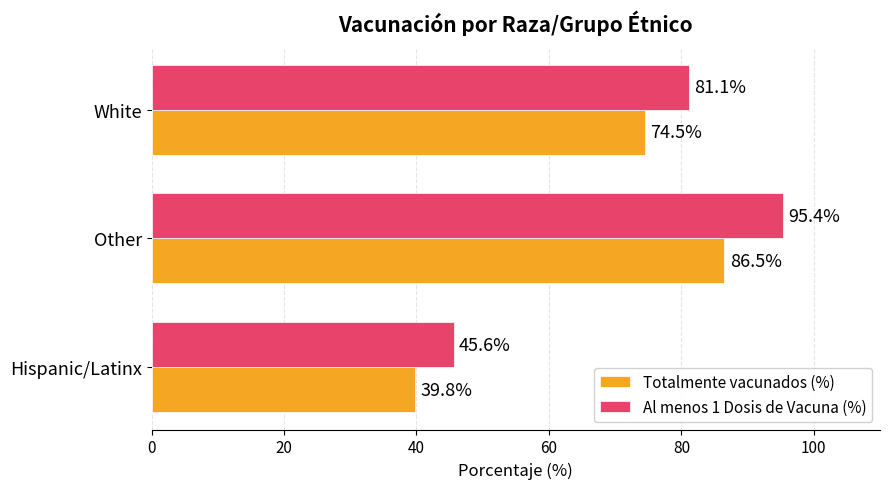

The value of Al menos 1 Dosis de Vacuna (%) at White is 81.1. True or false?

True